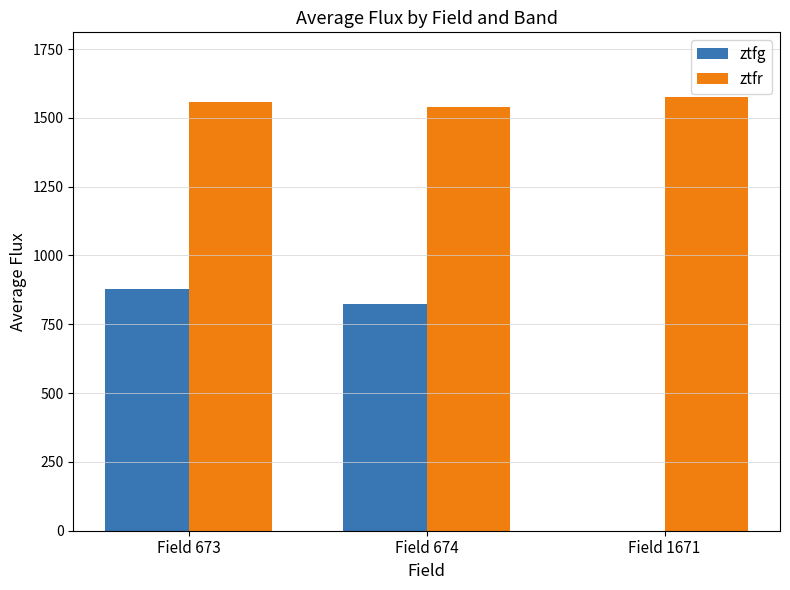

What is the total value across all series at Field 674?

2360.5